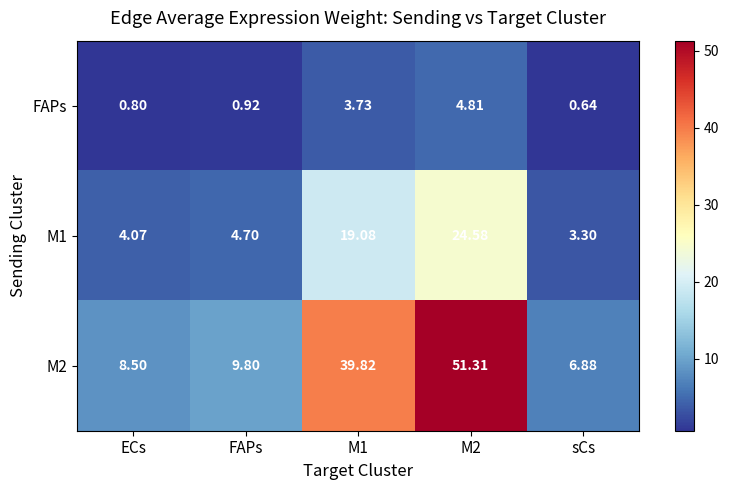

At which label does M1 first exceed 4?

ECs